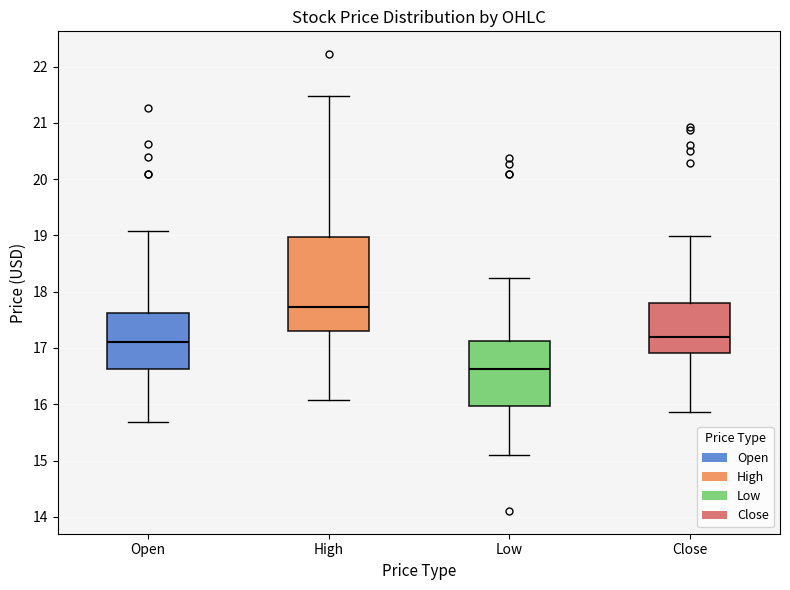

Which box is the tallest, from its lower edge to its upper edge?

High